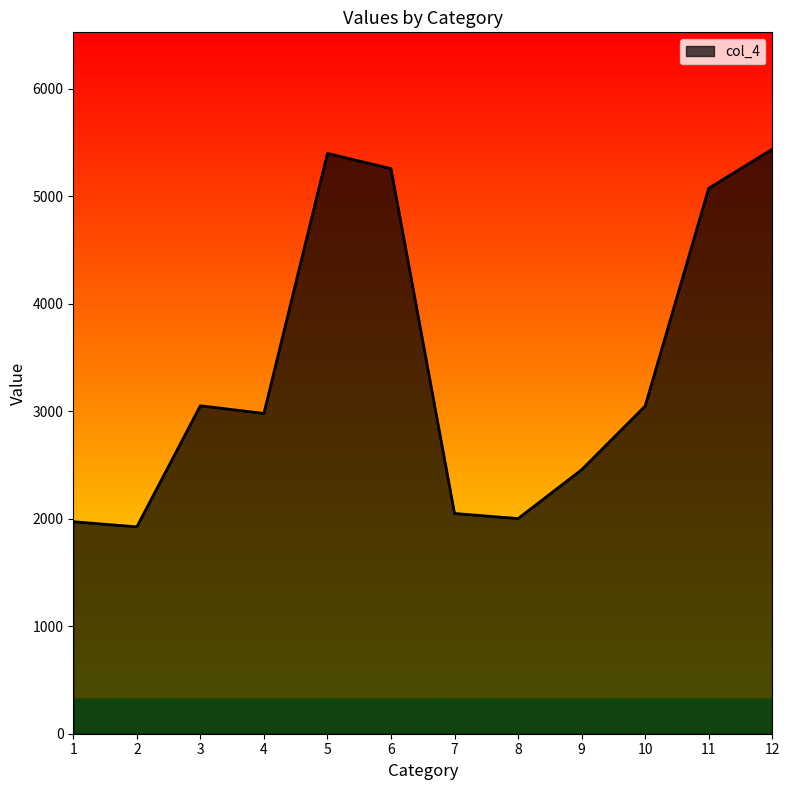

How many lines are shown in the chart?

1